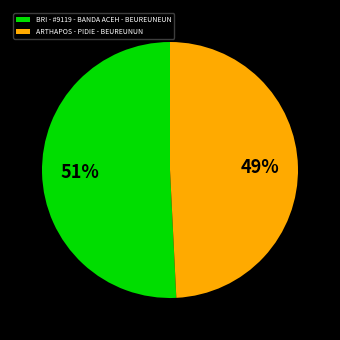

Is the sum of BRI - #9119 - BANDA ACEH - BEUREUNEUN and ARTHAPOS - PIDIE - BEUREUNUN greater than half?

Yes